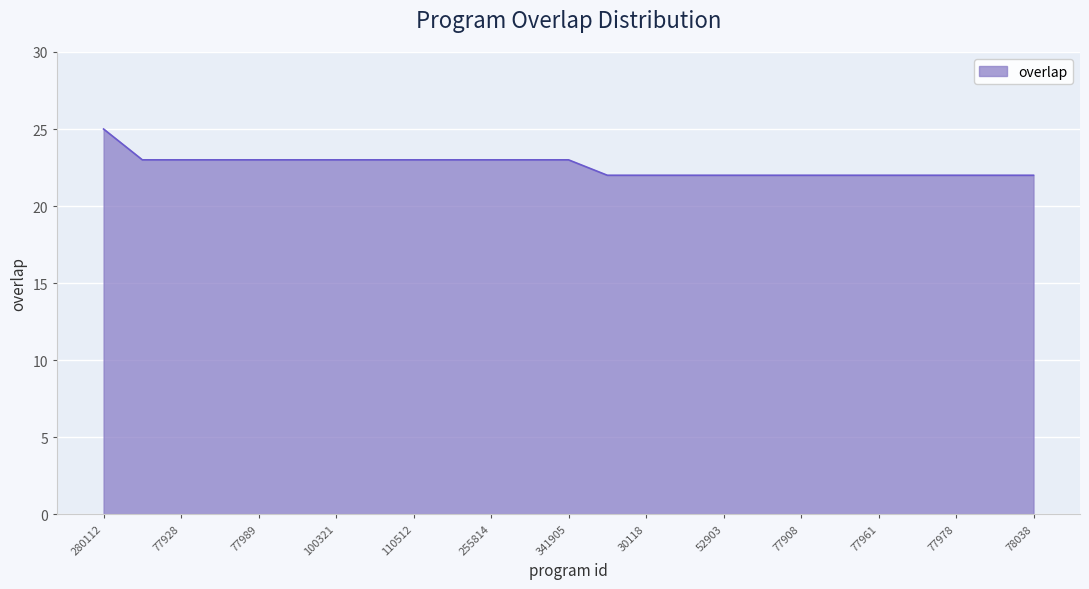

What is the minimum value shown in the chart?

22